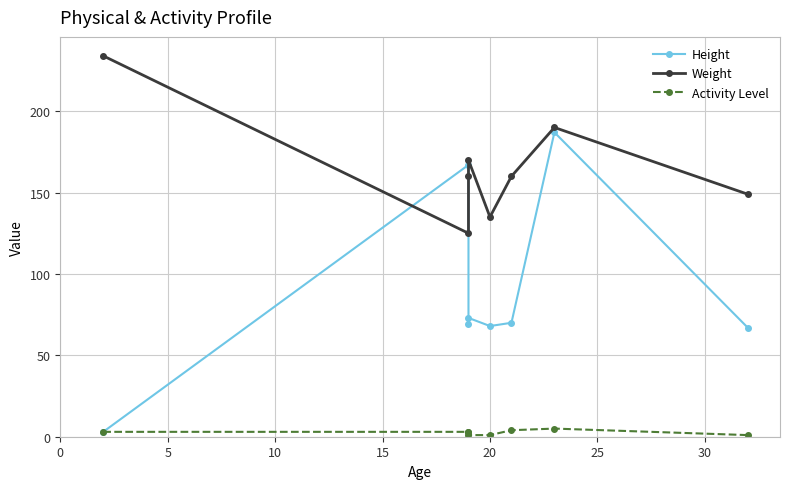

How many interior local peaks does the Height series have?

3